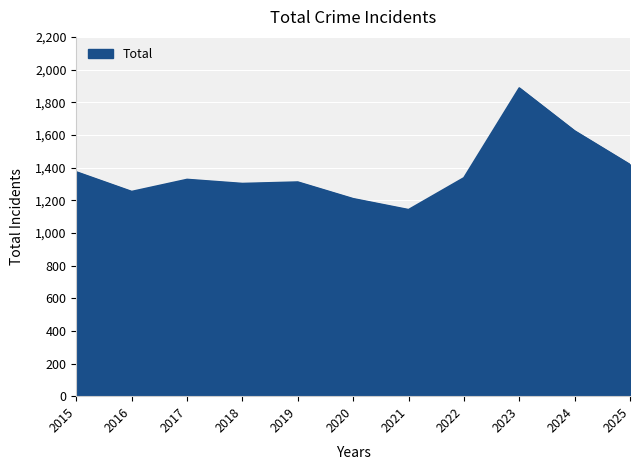

Approximately how many times larger is the value at 2020 compared to 2025?

0.9